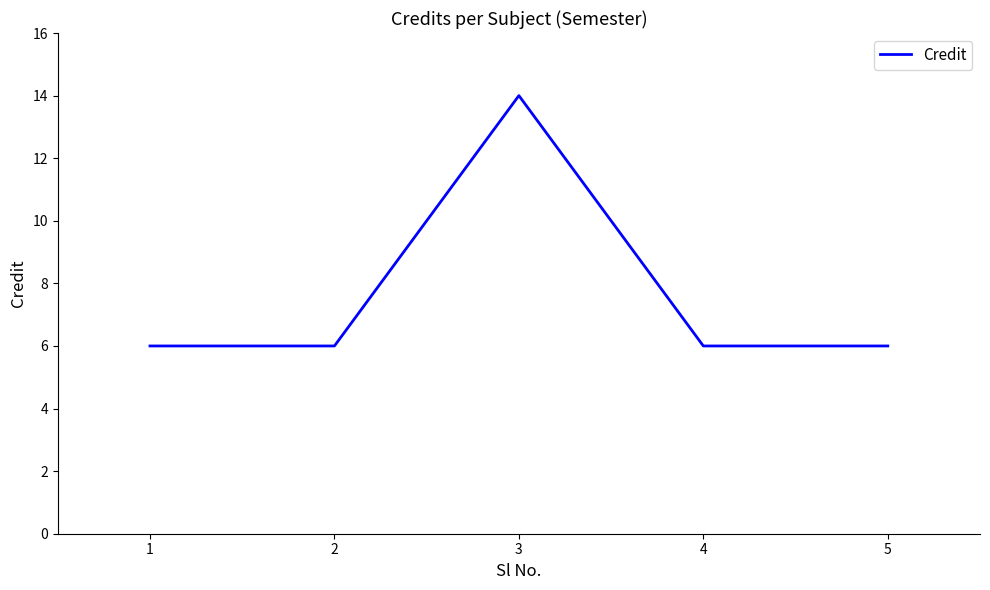

What is the sum of all values?

38